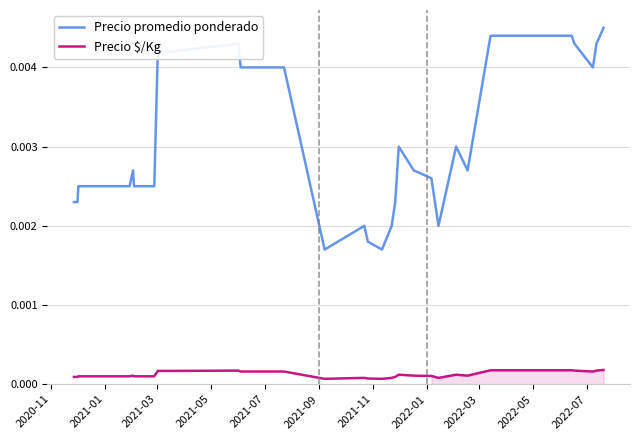

True or false: Precio promedio ponderado and Precio $/Kg intersect in this chart.

False